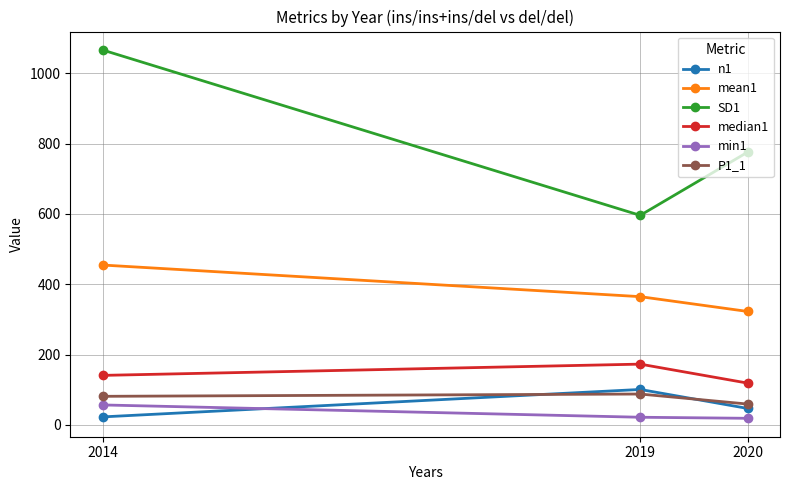

Rank the categories by mean1 value from lowest to highest.

2020, 2019, 2014